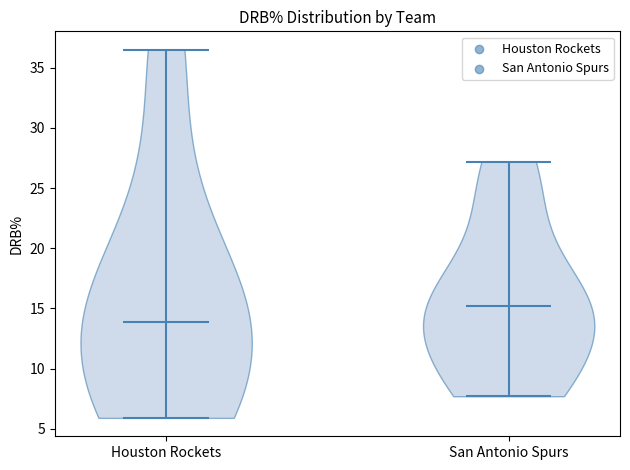

Which violin has the lowest median line?

Houston Rockets